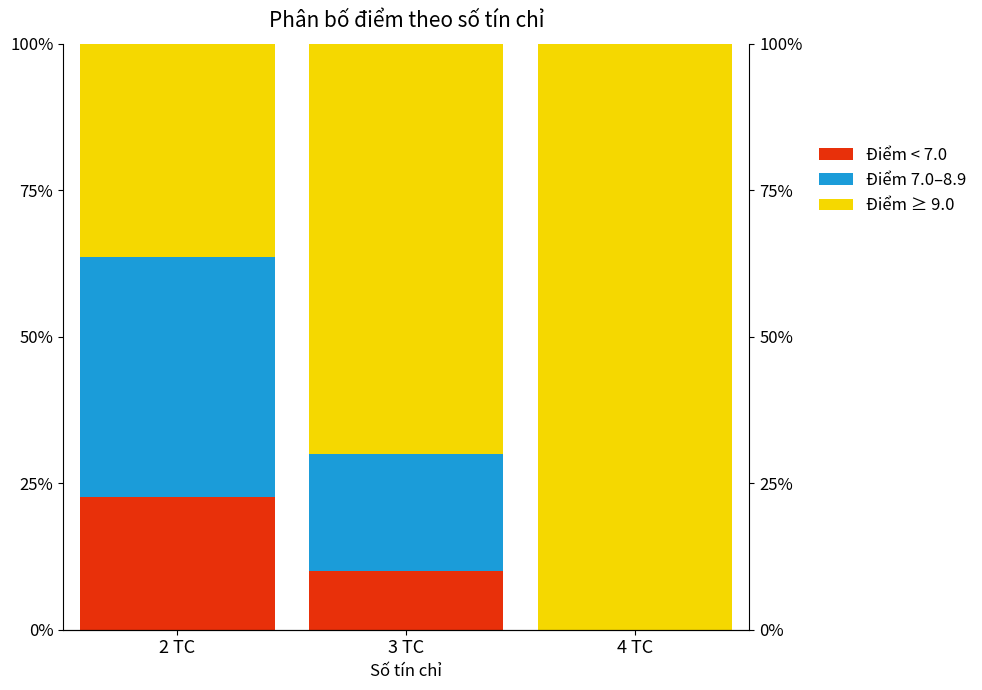

What is the difference between the maximum and second lowest values in the Điểm ≥ 9.0 series?

30.0